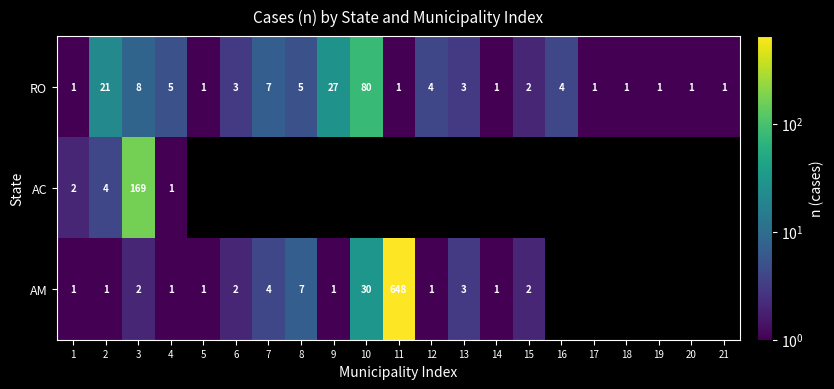

Which has a higher value, 3 or 17?

3